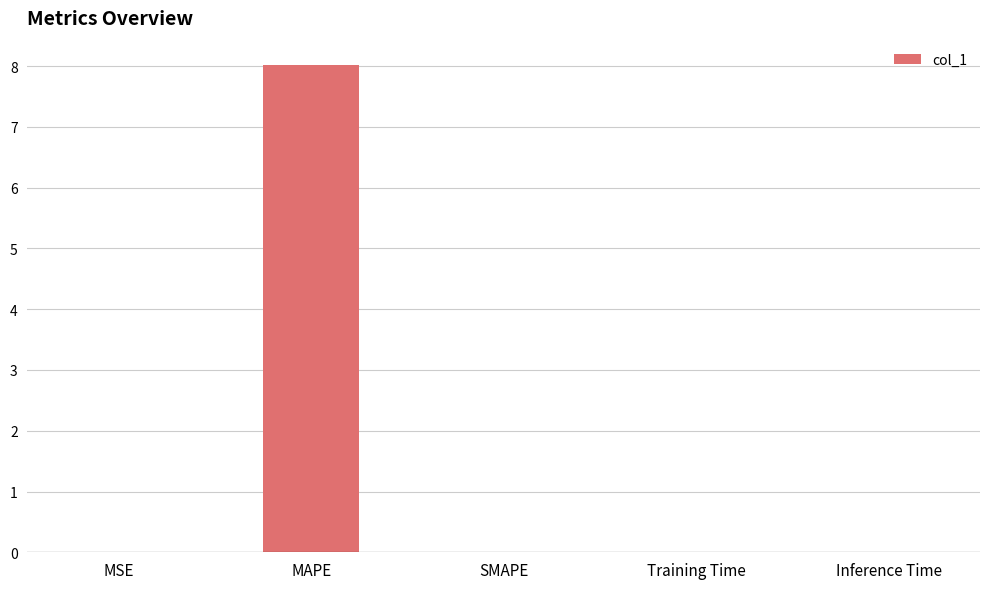

What is the sum of all values?

8.0